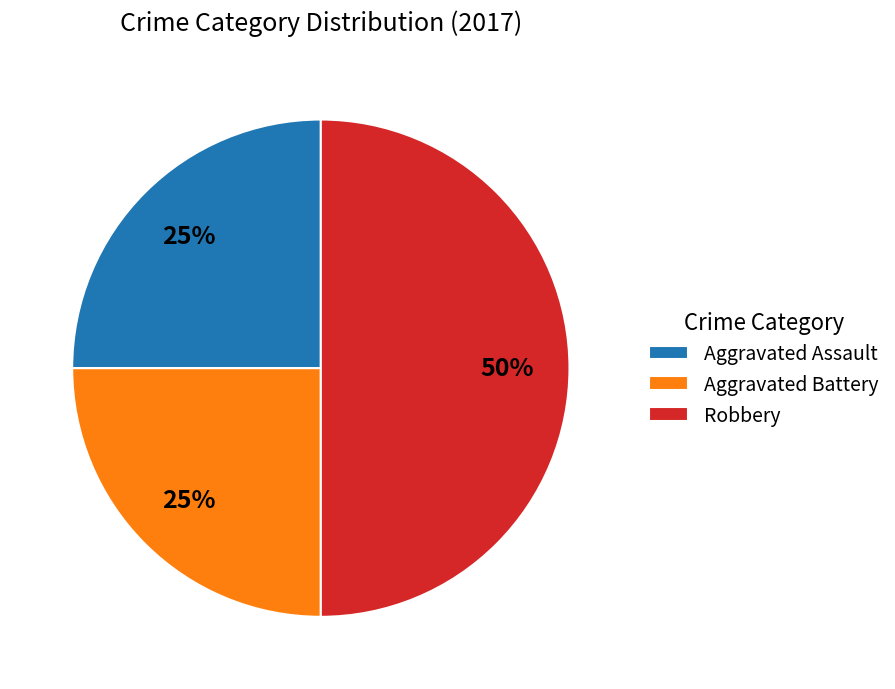

True or false: Robbery accounts for 50% of the total.

True